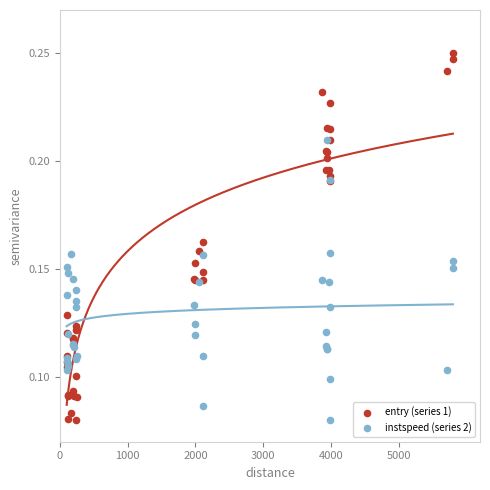

What are all the series names shown in the legend?

entry (series 1), instspeed (series 2)